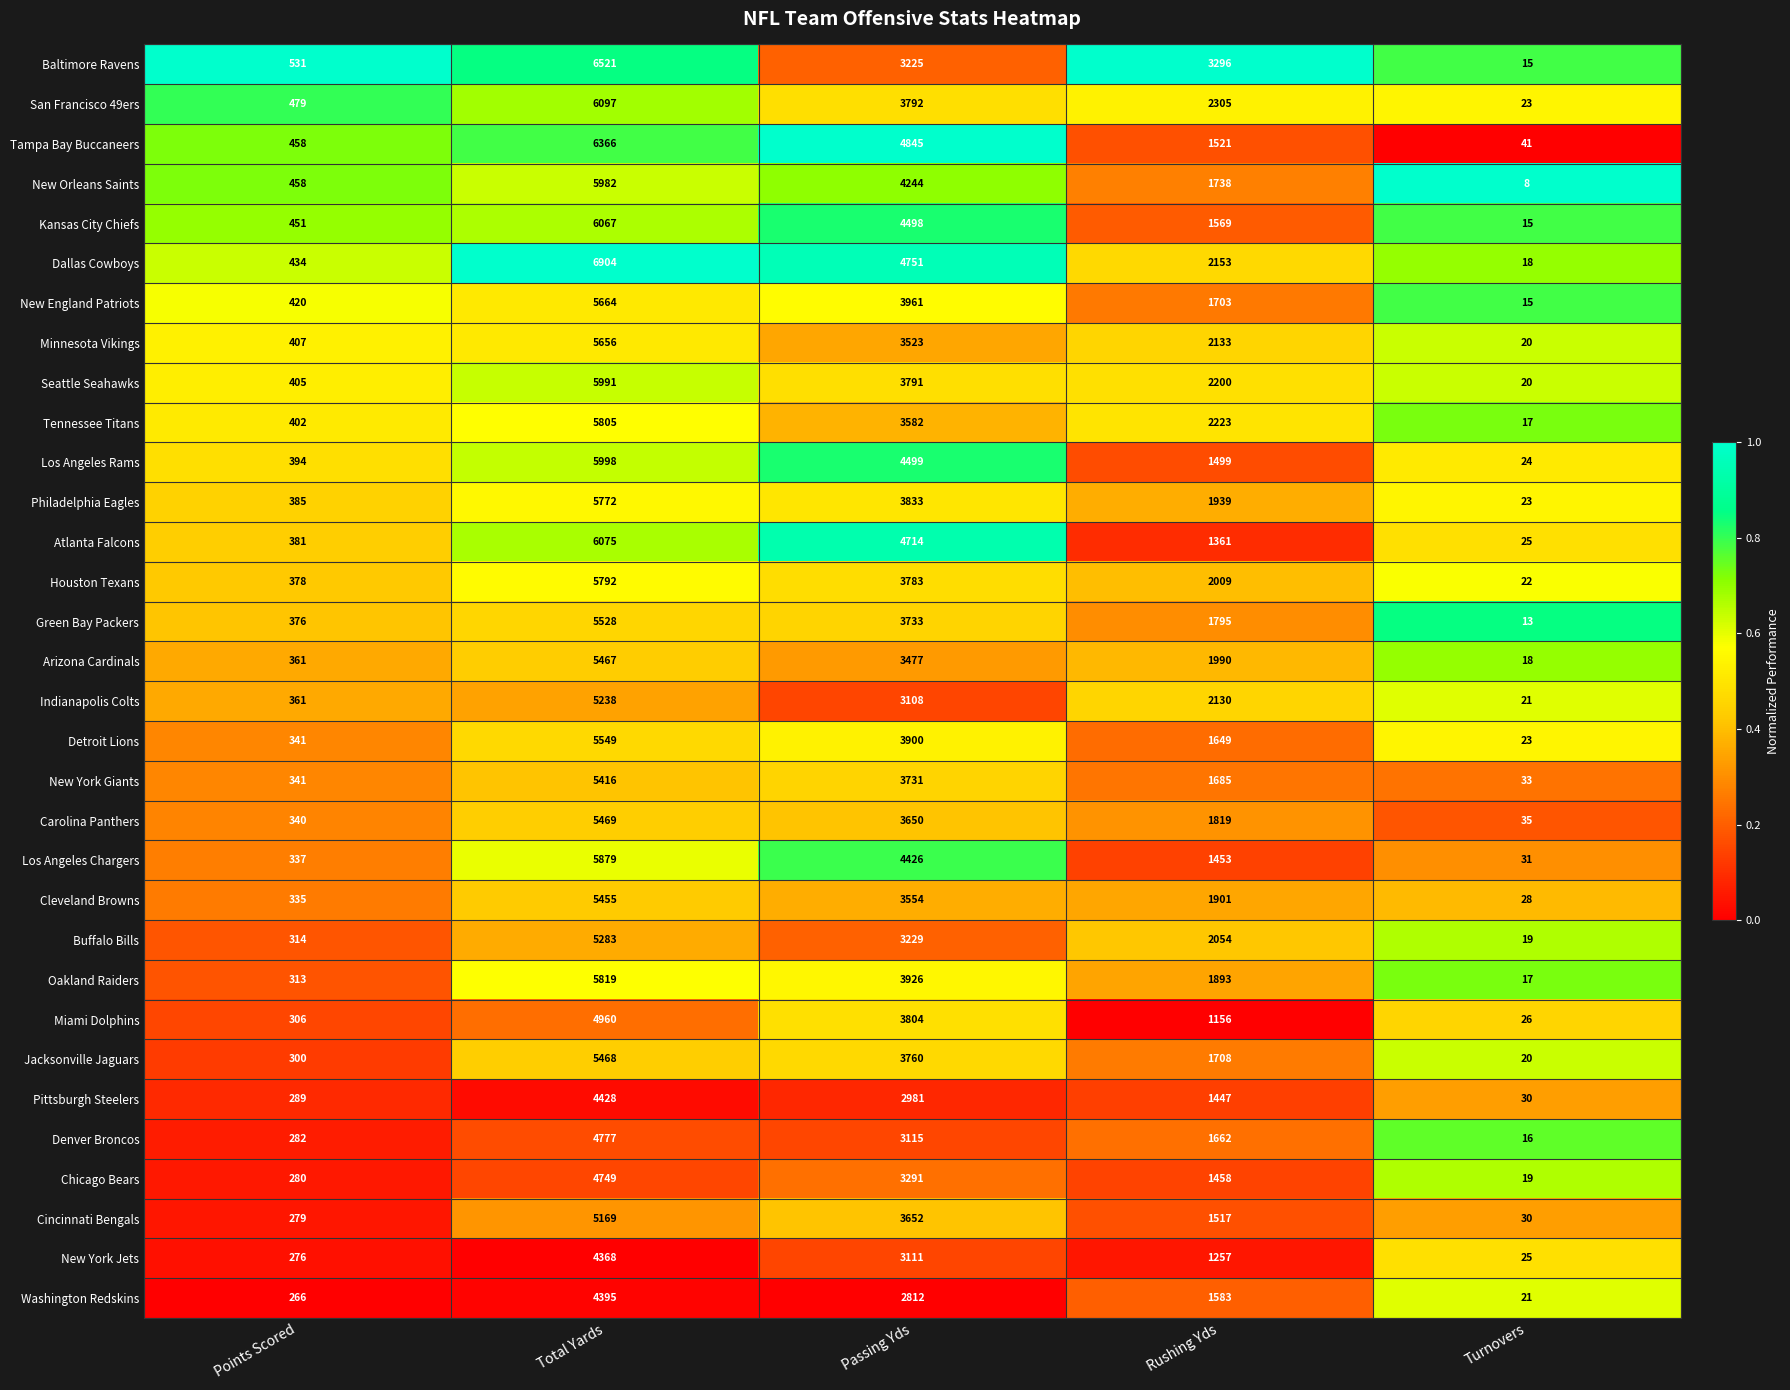

Which series has the widest spread of values?

Dallas Cowboys